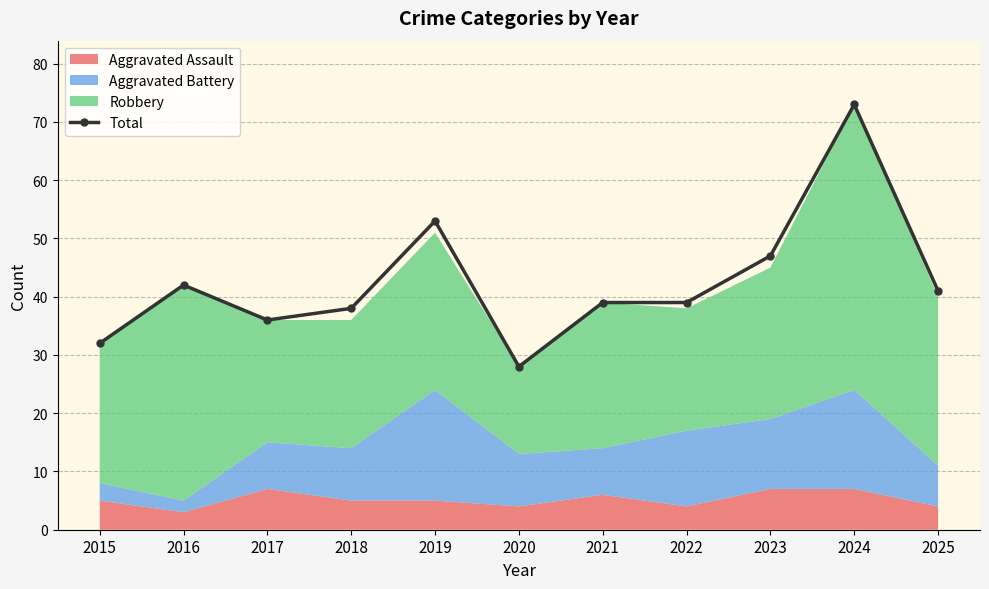

How many data points are less than 39?

4